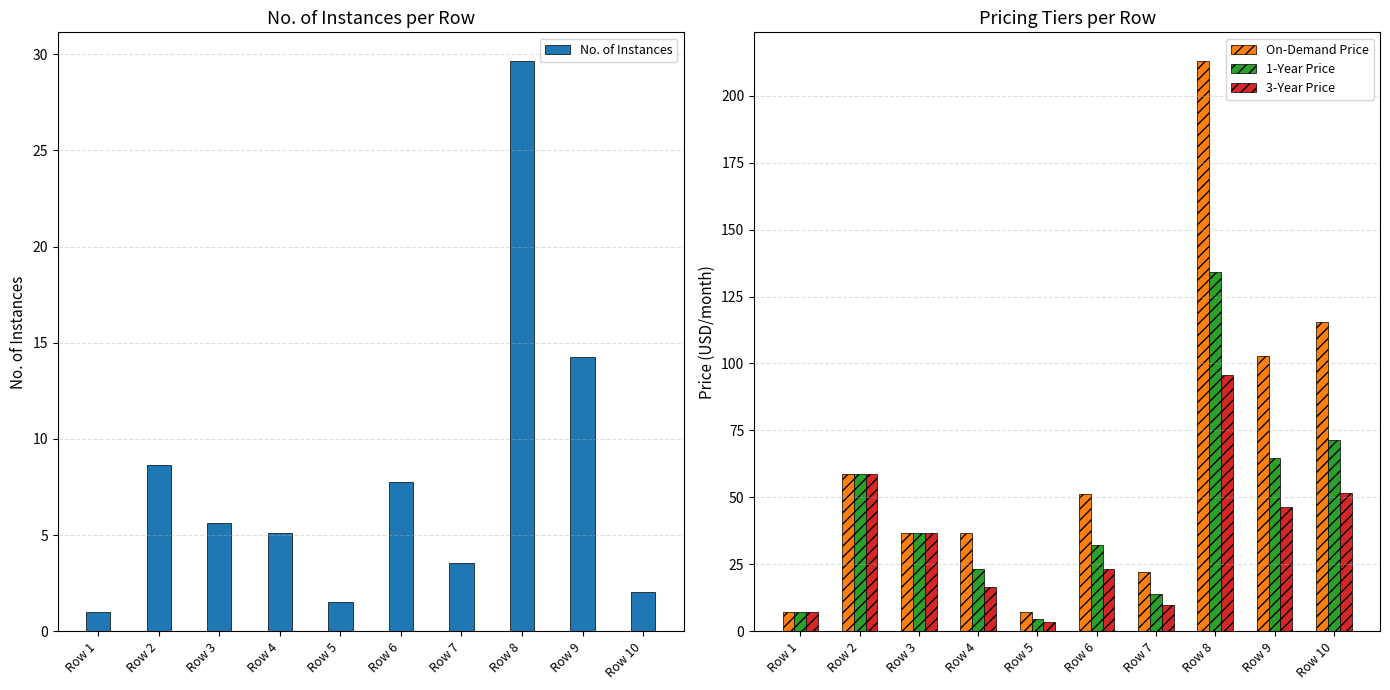

Which has a higher value, Row 6 or Row 8?

Row 8